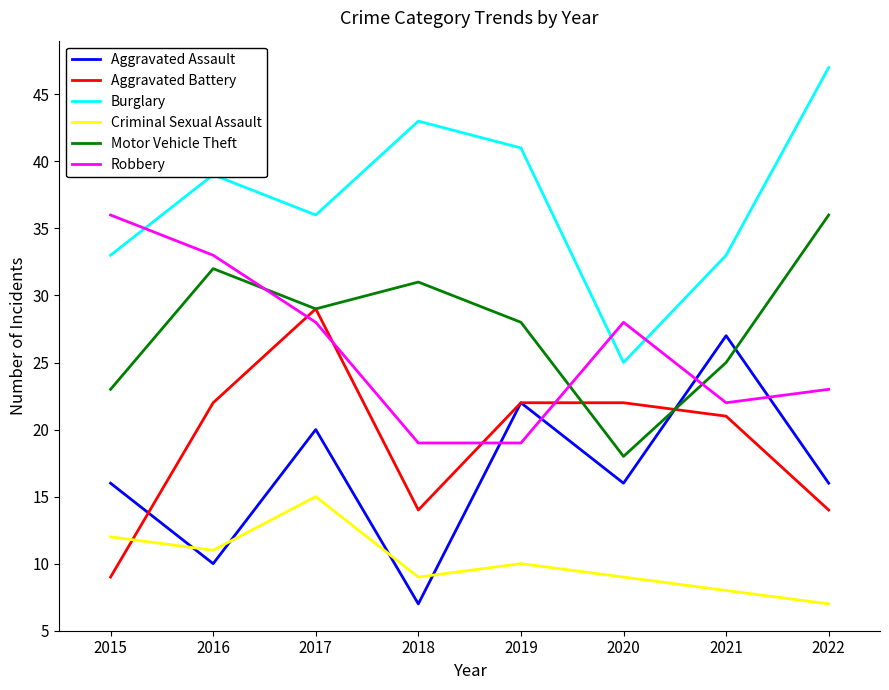

What is the lowest value of the Robbery series?

19